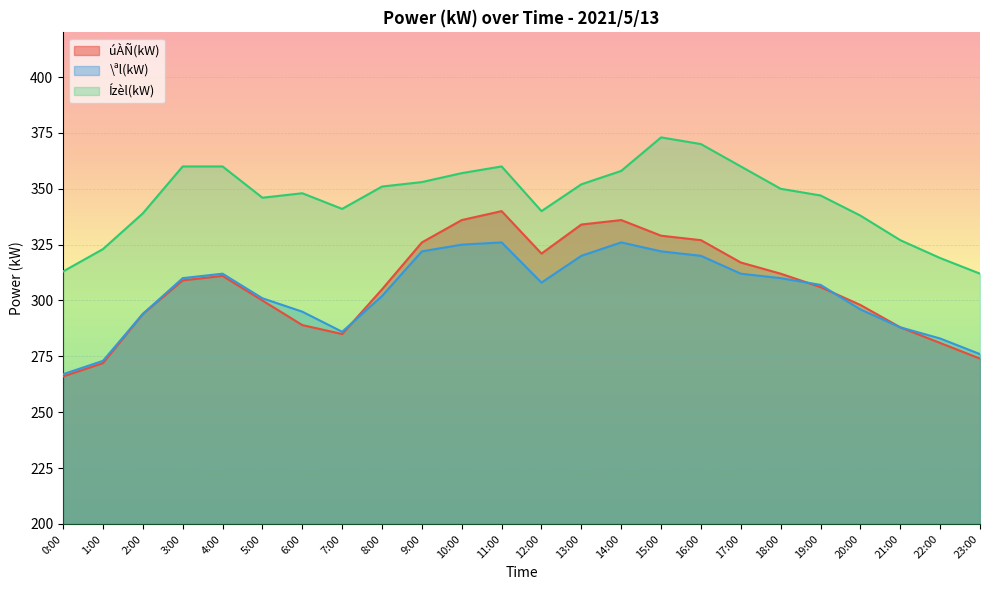

True or false: Ízèl(kW) has more than 0 points higher than both neighbors.

True